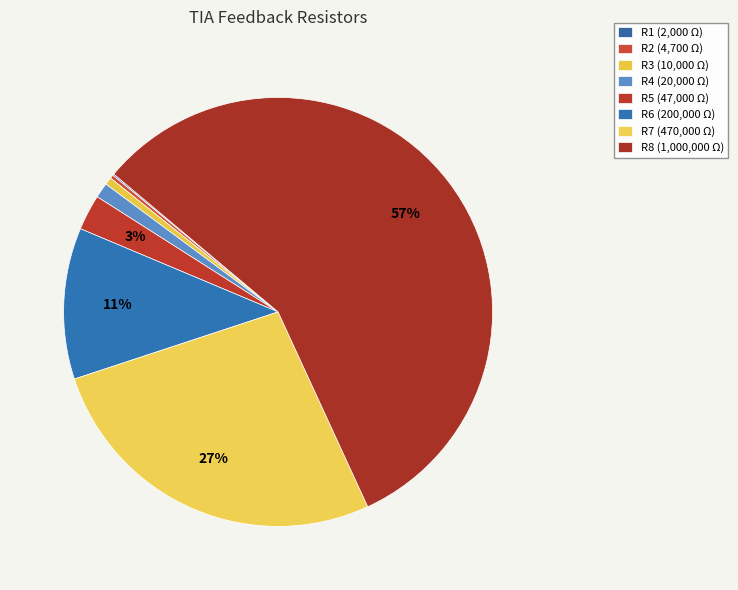

What portion of the pie excludes R8?

43.0%